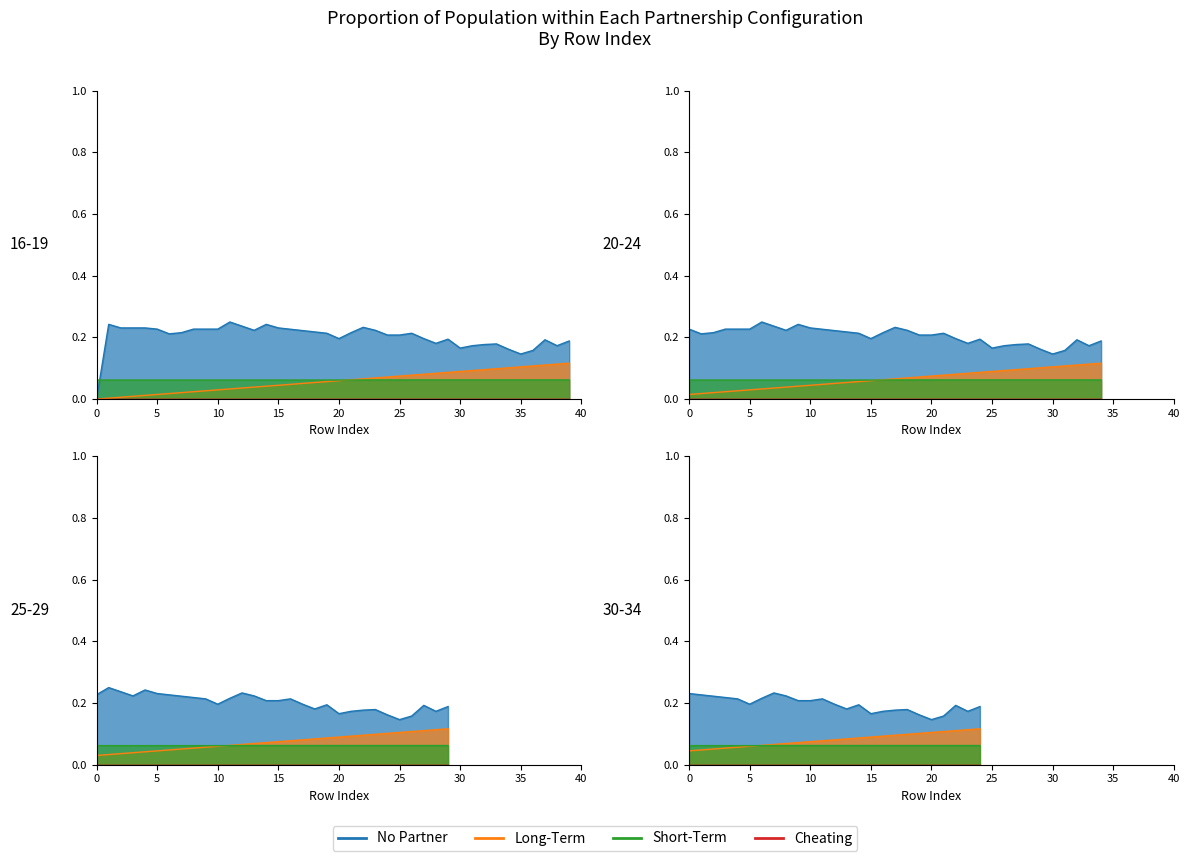

What is the highest value of the Short-Term series?

0.1